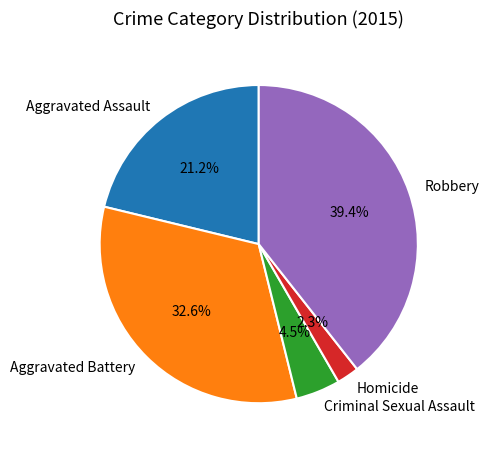

To the nearest percent, what portion does Aggravated Battery represent?

33%